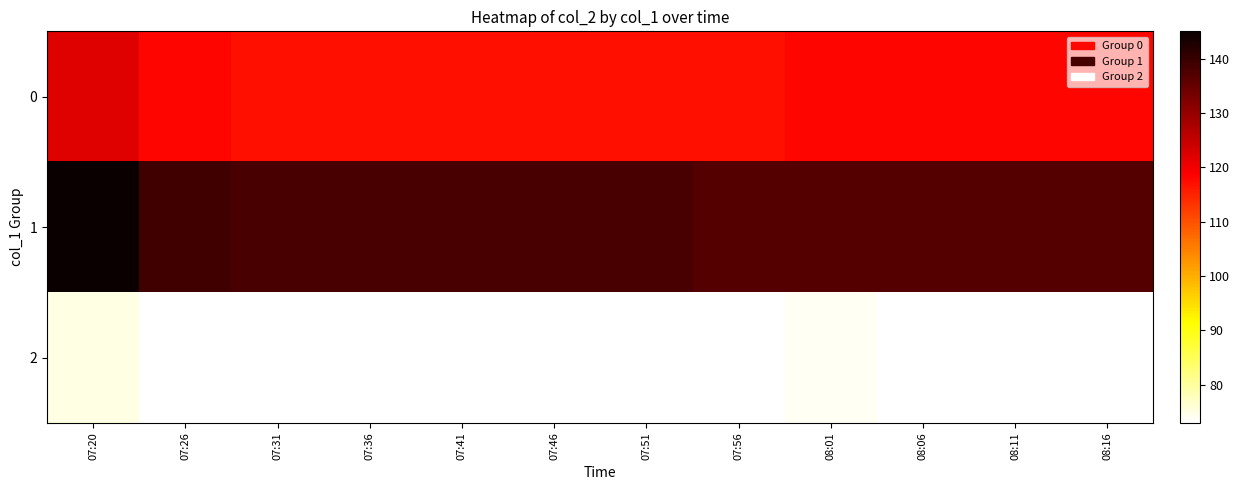

Reading left to right, transcribe all the data shown in this chart.

0: 07:20=122	07:26=118	07:31=117	07:36=117	07:41=117	07:46=117	07:51=117	07:56=117	08:01=118	08:06=118	08:11=118	08:16=118
1: 07:20=145	07:26=139	07:31=138	07:36=138	07:41=138	07:46=138	07:51=138	07:56=137	08:01=137	08:06=137	08:11=137	08:16=137
2: 07:20=75	07:26=73	07:31=73	07:36=73	07:41=73	07:46=73	07:51=73	07:56=73	08:01=74	08:06=73	08:11=73	08:16=73